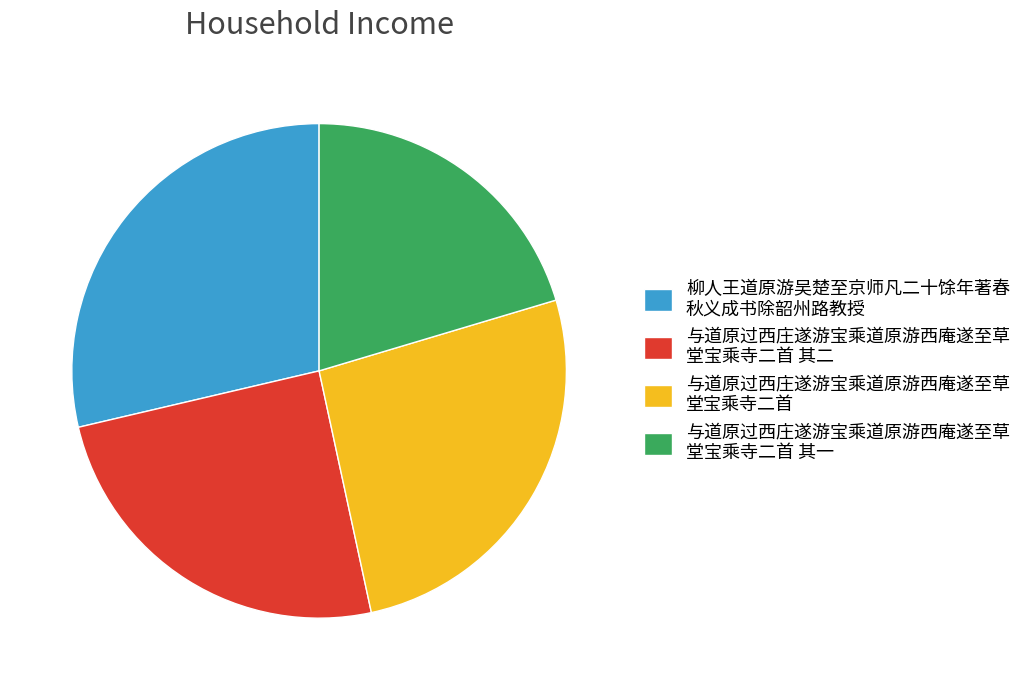

Which has a higher value, 与道原过西庄遂游宝乘道原游西庵遂至草 堂宝乘寺二首 or 与道原过西庄遂游宝乘道原游西庵遂至草 堂宝乘寺二首 其一?

与道原过西庄遂游宝乘道原游西庵遂至草 堂宝乘寺二首